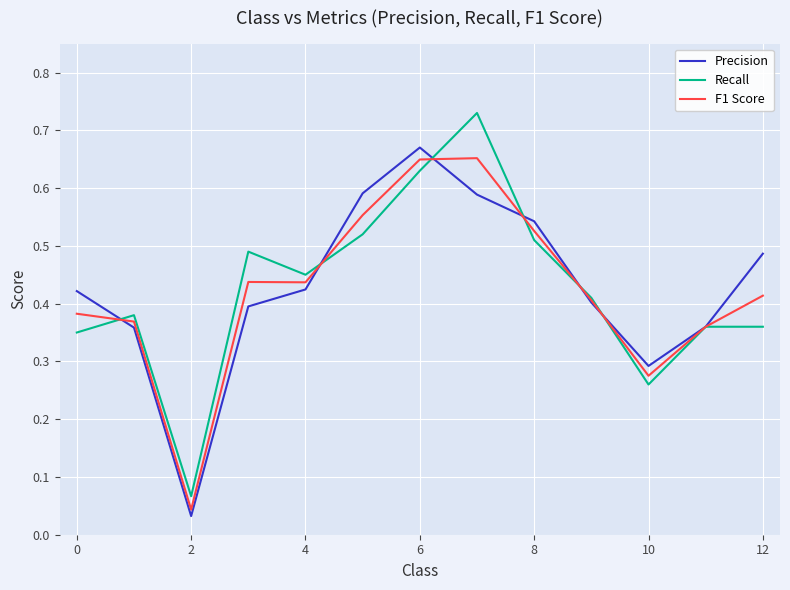

Is this an area chart (filled region under the line)?

No